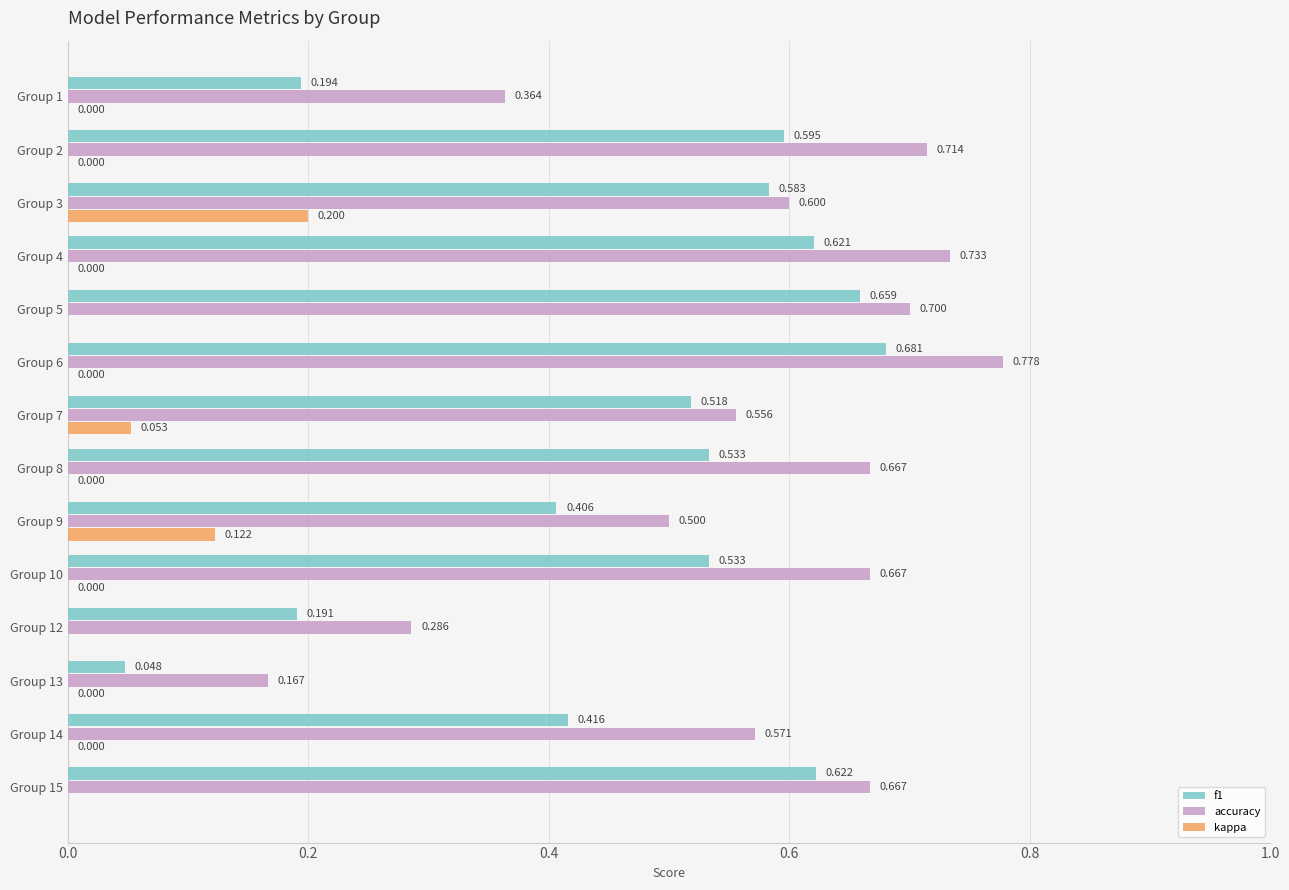

Rank the series by their maximum value, from lowest to highest.

kappa, f1, accuracy